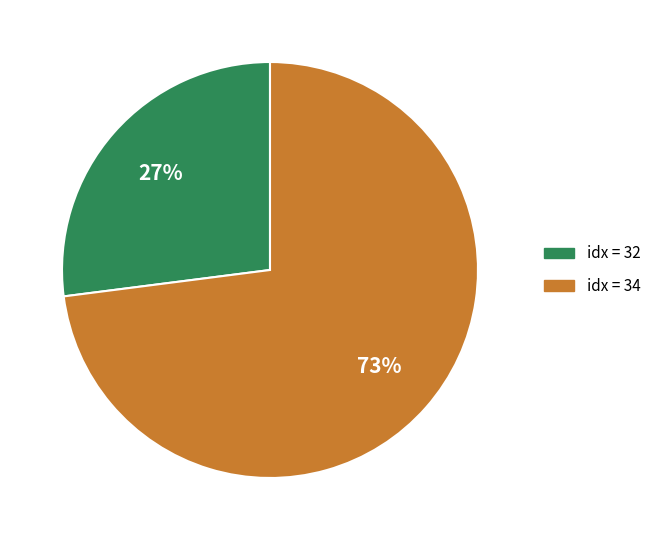

Is there a majority slice in this chart?

Yes